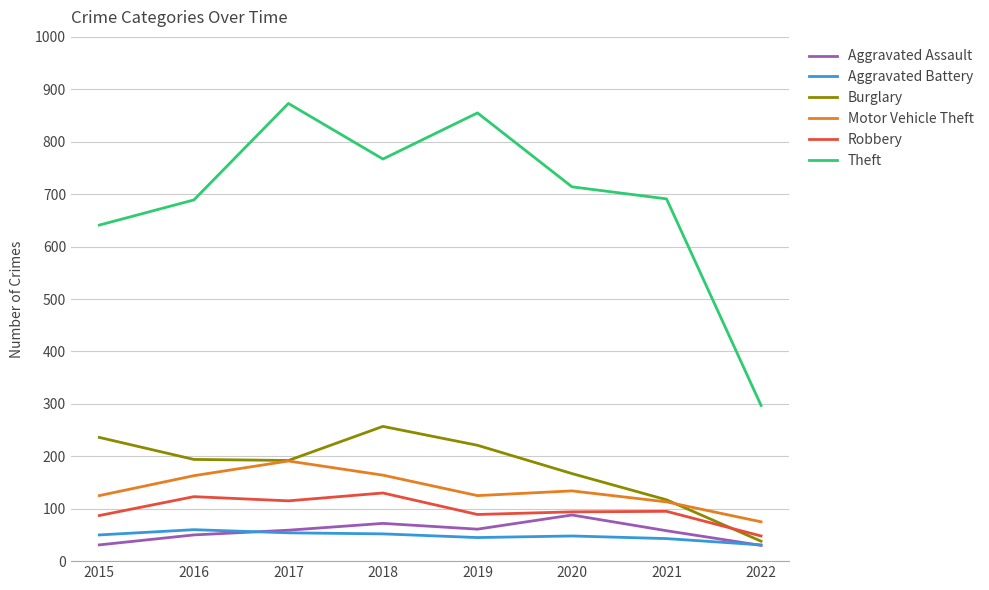

What is the difference between the Robbery values at 2017 and 2020?

21